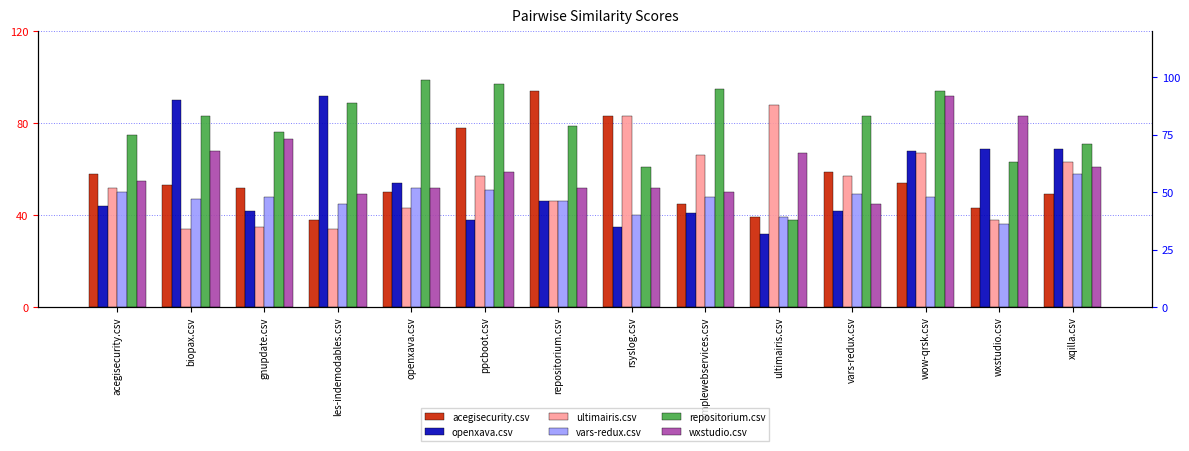

Between wow-qrsk.csv and simplewebservices.csv, which is larger?

wow-qrsk.csv